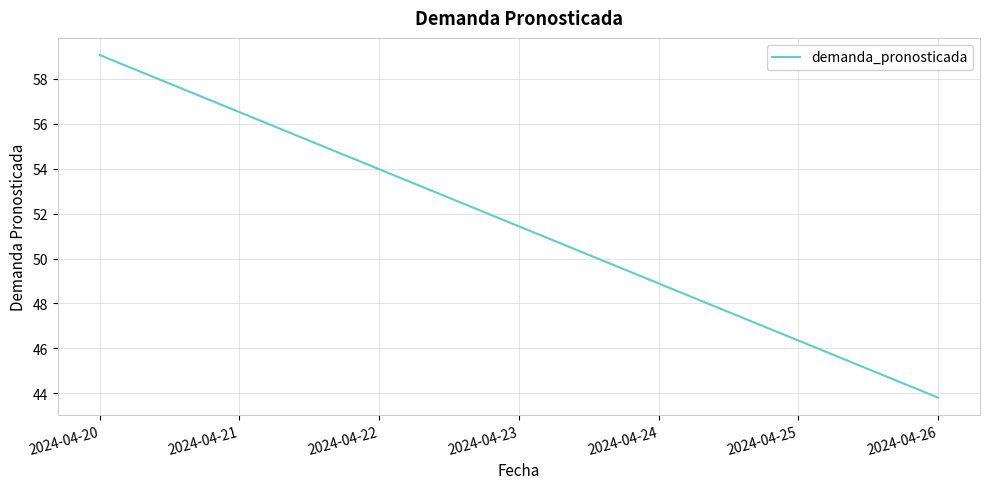

Reading right to left, transcribe all the data shown in this chart.

2024-04-26=43.8	2024-04-25=46.3	2024-04-24=48.9	2024-04-23=51.4	2024-04-22=54.0	2024-04-21=56.5	2024-04-20=59.1